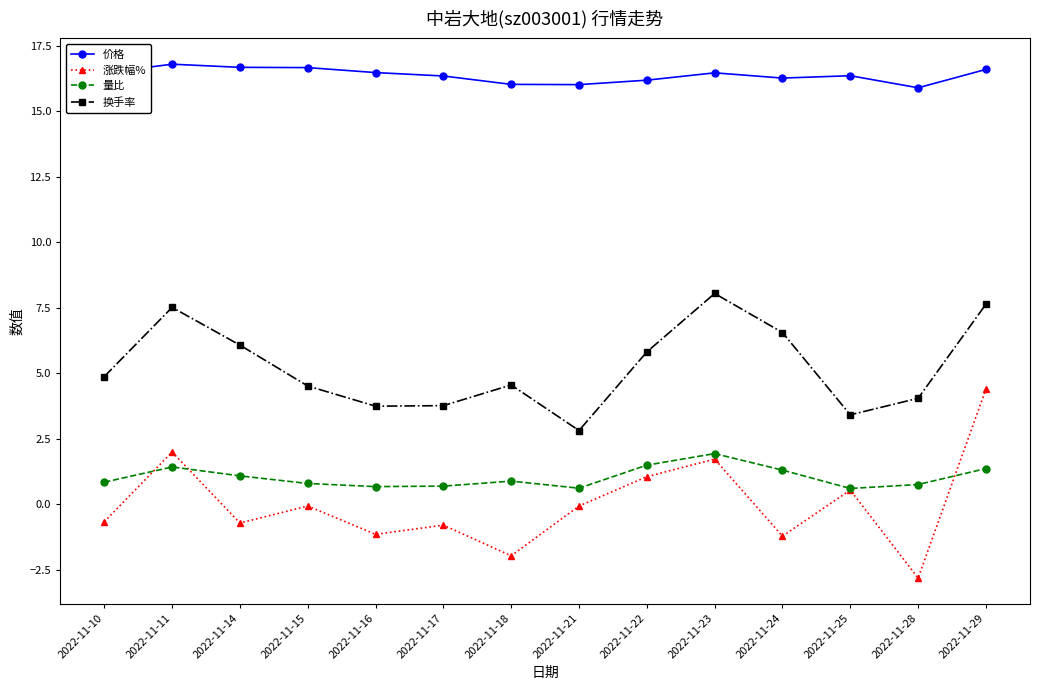

At which category does the chart reach its minimum across all series?

2022-11-28